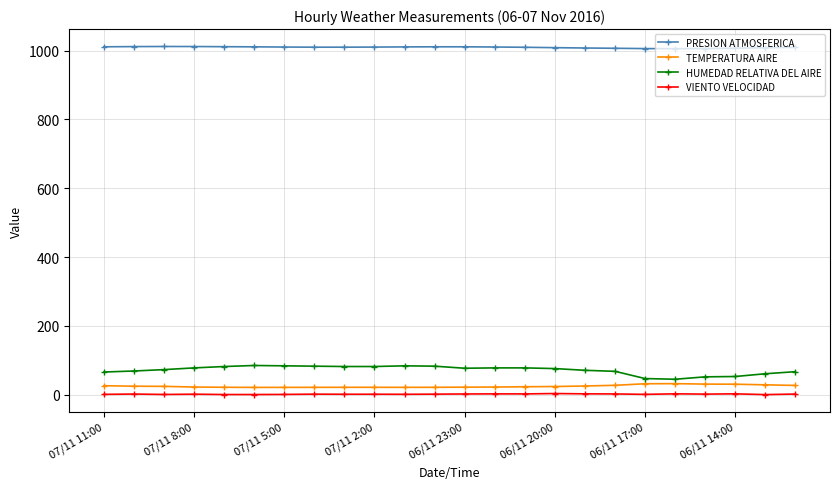

What is the maximum value for PRESION ATMOSFERICA?

1012.0